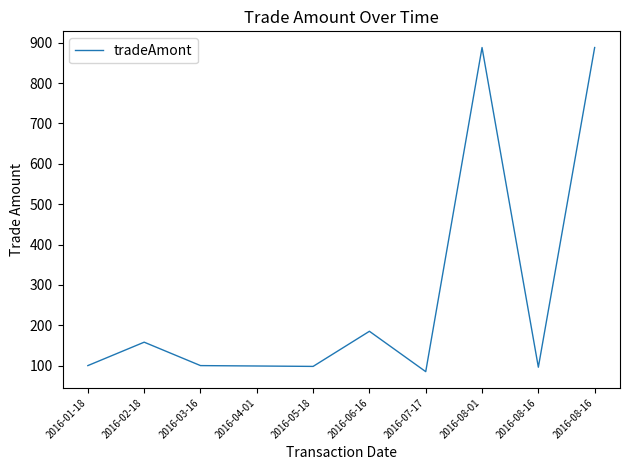

Does the chart have visible grid lines?

No